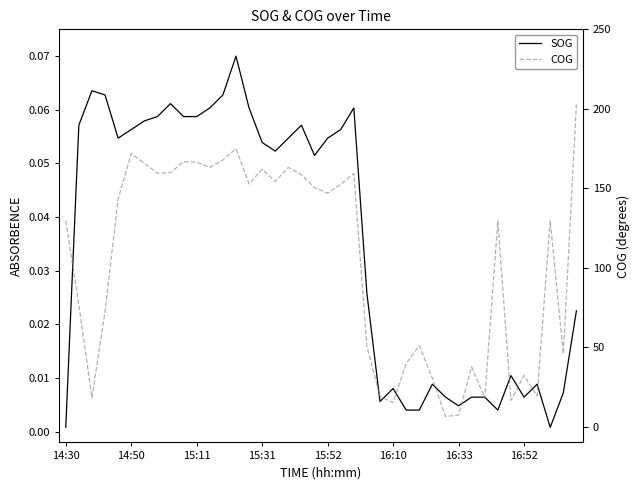

What is the difference between the maximum and minimum values in the COG series?

196.5